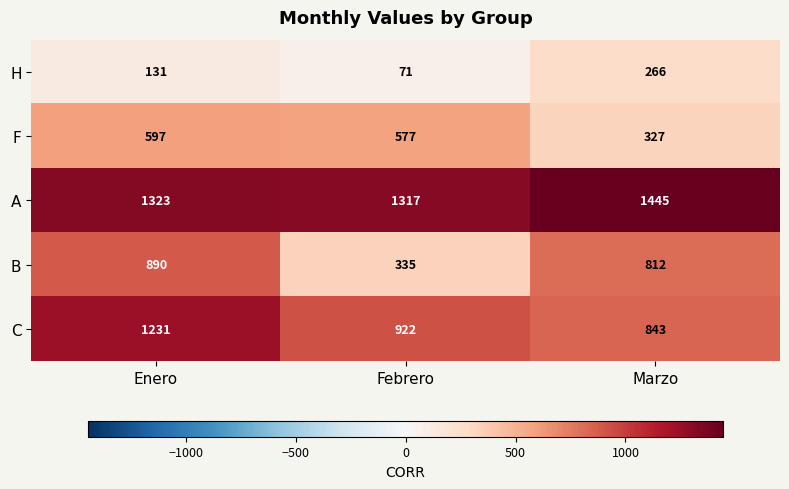

Is the value of A at Febrero greater than the value of H at Enero?

Yes